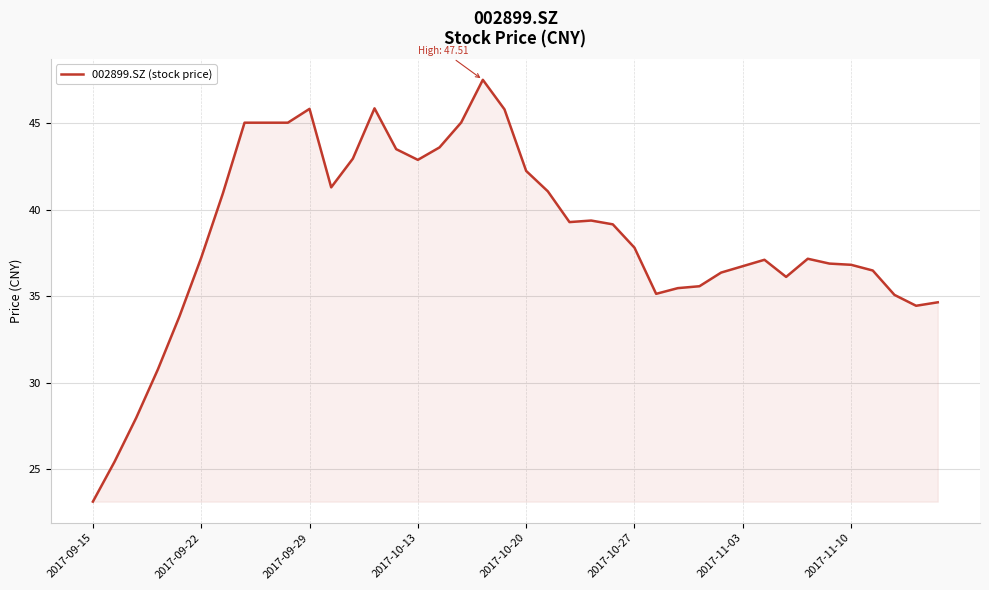

What is the greatest value displayed?

47.5